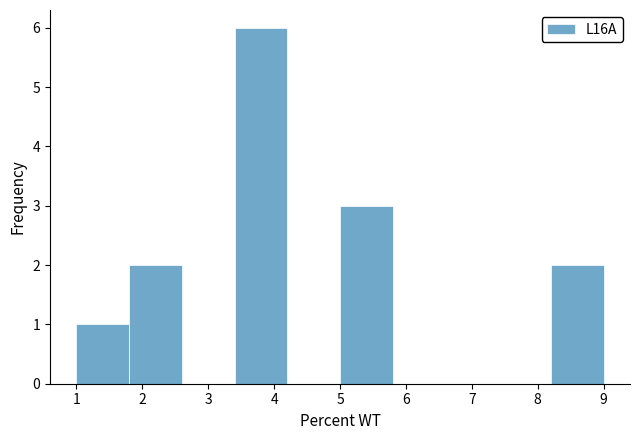

What is the height of the bar covering 1.8 to 2.6 on the x-axis? The values are not printed on the chart, so give them approximately, as read against the axis.

2